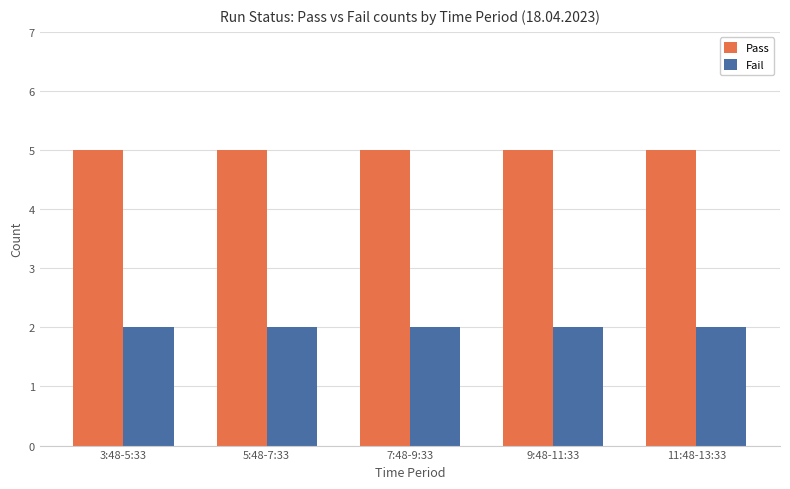

What are all the series names shown in the legend?

Pass, Fail